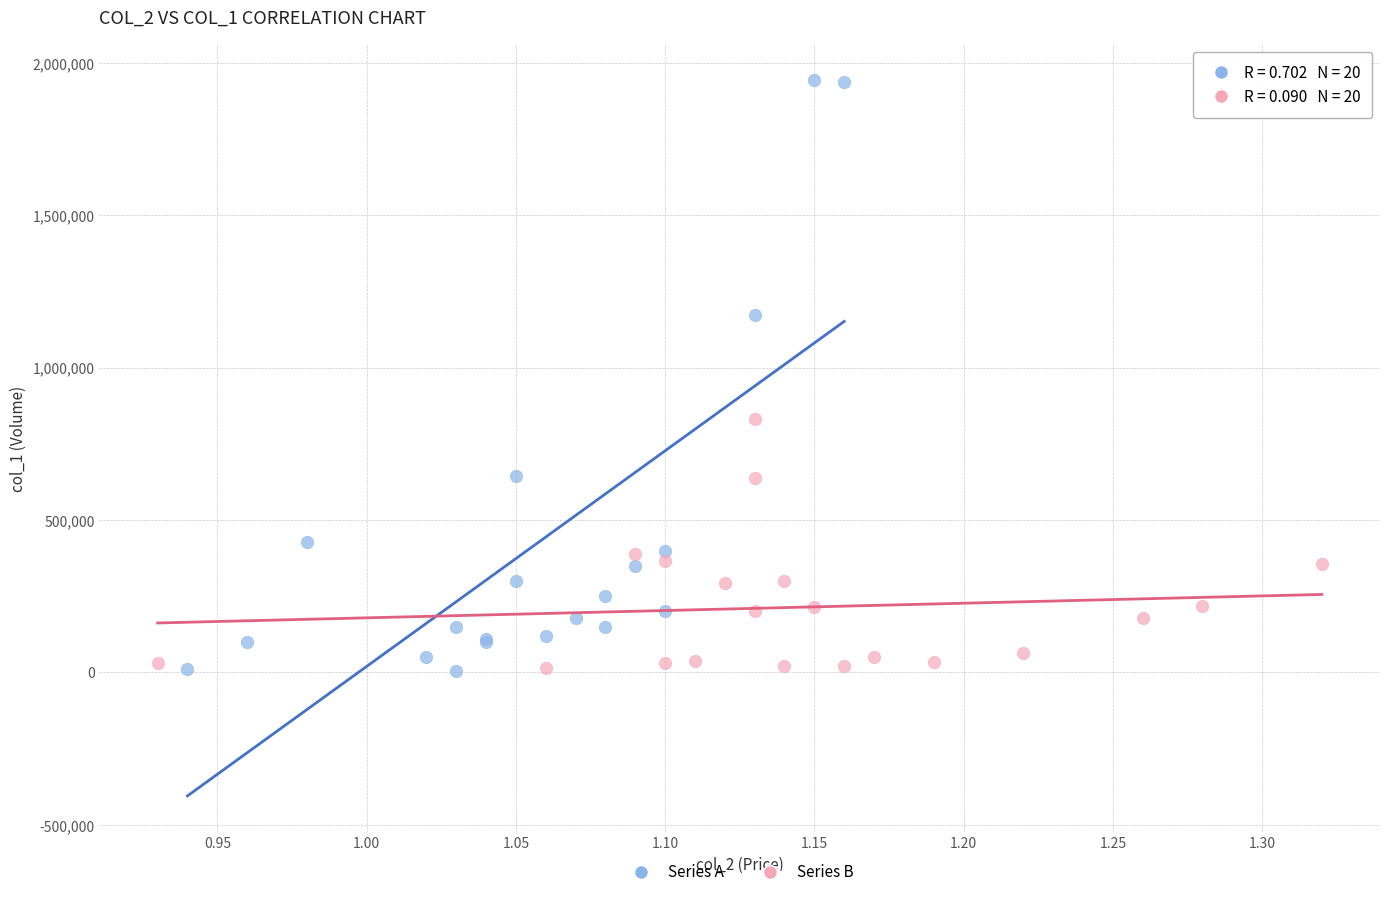

Which series contains the highest Y value?

Series A